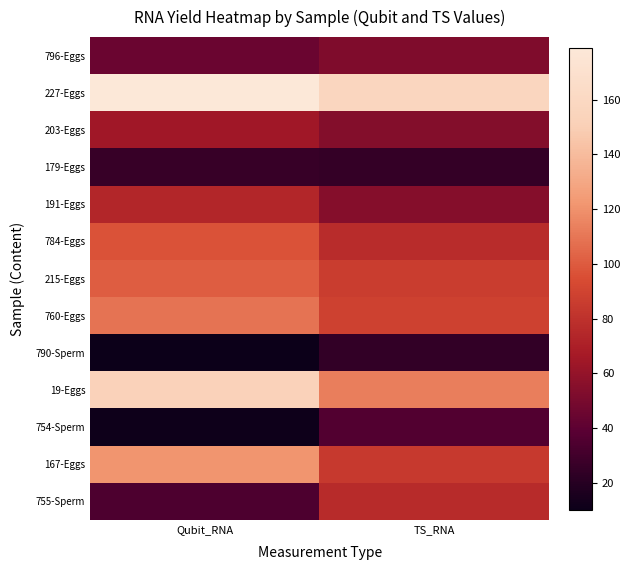

Reading right to left, extract all data points from this chart.

796-Eggs: TS_RNA=52.4	Qubit_RNA=44.7
227-Eggs: TS_RNA=157.0	Qubit_RNA=179.0
203-Eggs: TS_RNA=53.9	Qubit_RNA=64.3
179-Eggs: TS_RNA=25.3	Qubit_RNA=26.4
191-Eggs: TS_RNA=54.6	Qubit_RNA=74.0
784-Eggs: TS_RNA=76.9	Qubit_RNA=96.6
215-Eggs: TS_RNA=86.6	Qubit_RNA=101.0
760-Eggs: TS_RNA=88.4	Qubit_RNA=109.0
790-Sperm: TS_RNA=24.4	Qubit_RNA=10.2
19-Eggs: TS_RNA=113.0	Qubit_RNA=153.0
754-Sperm: TS_RNA=36.1	Qubit_RNA=11.0
167-Eggs: TS_RNA=84.2	Qubit_RNA=121.0
755-Sperm: TS_RNA=76.5	Qubit_RNA=34.4